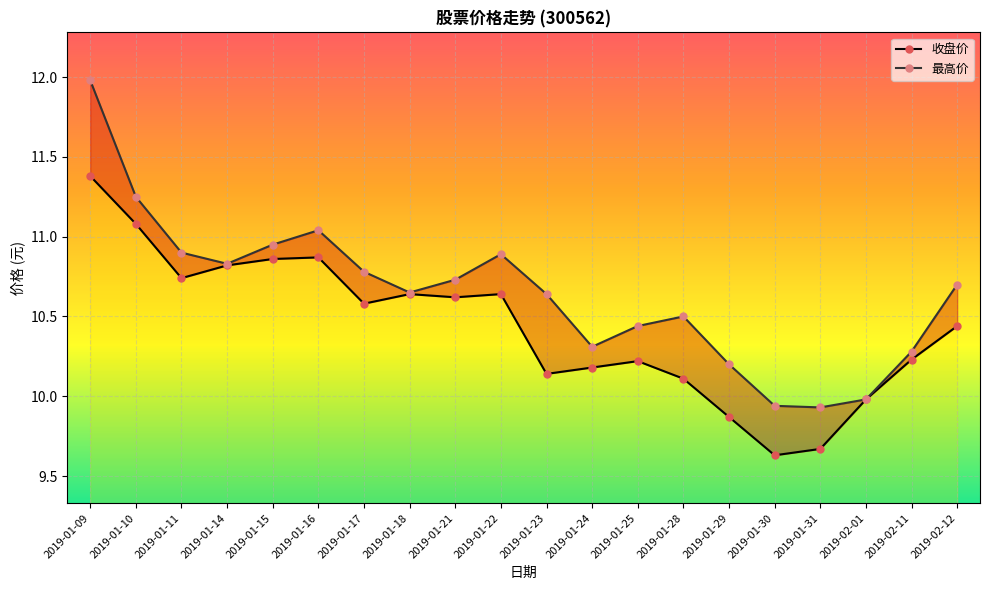

Reading left to right, what are all the values shown in this chart?

收盘价: 11.4	11.1	10.7	10.8	10.9	10.9	10.6	10.6	10.6	10.6	10.1	10.2	10.2	10.1	9.9	9.6	9.7	10.0	10.2	10.4
最高价: 12.0	11.2	10.9	10.8	10.9	11.0	10.8	10.7	10.7	10.9	10.6	10.3	10.4	10.5	10.2	9.9	9.9	10.0	10.3	10.7